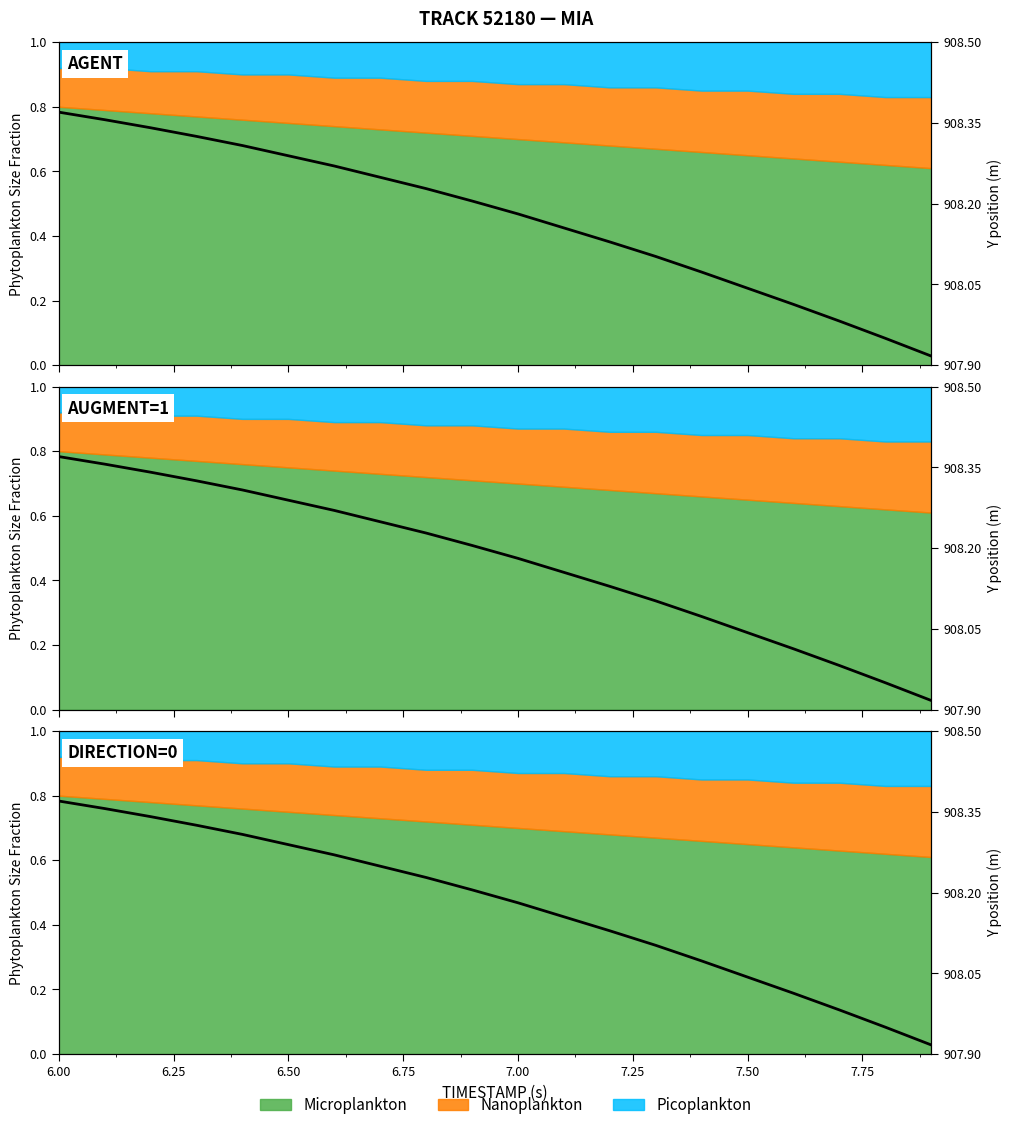

Reading right to left, what are all the values shown in this chart?

907.9	908.0	908.0	908.0	908.0	908.1	908.1	908.1	908.2	908.2	908.2	908.2	908.2	908.3	908.3	908.3	908.3	908.3	908.4	908.4